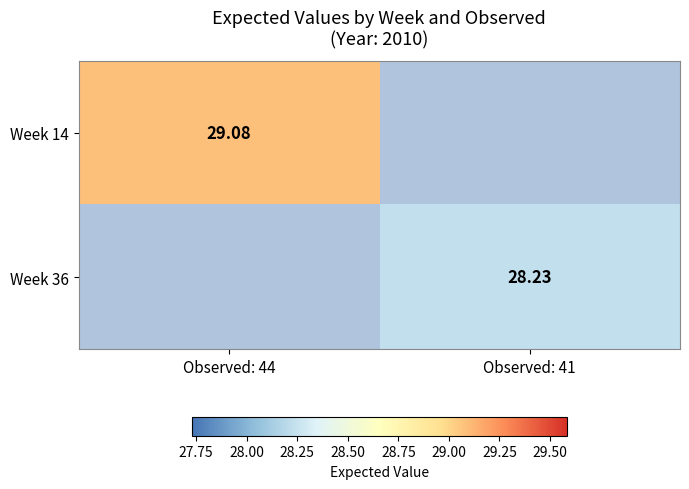

At which category does the chart reach its minimum across all series?

Observed: 41